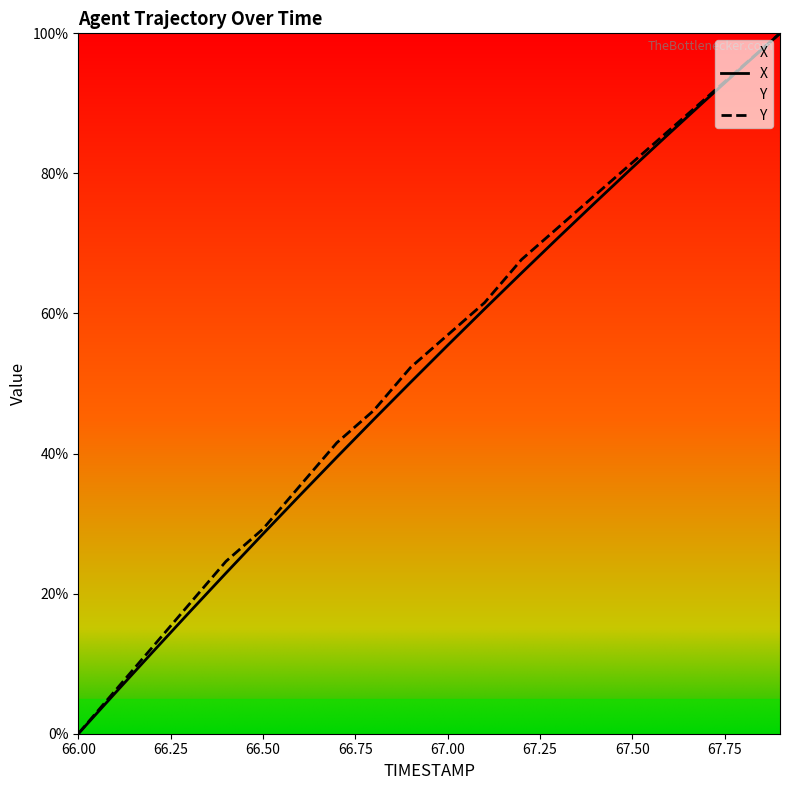

True or false: Y has more than 2 points higher than both neighbors.

False